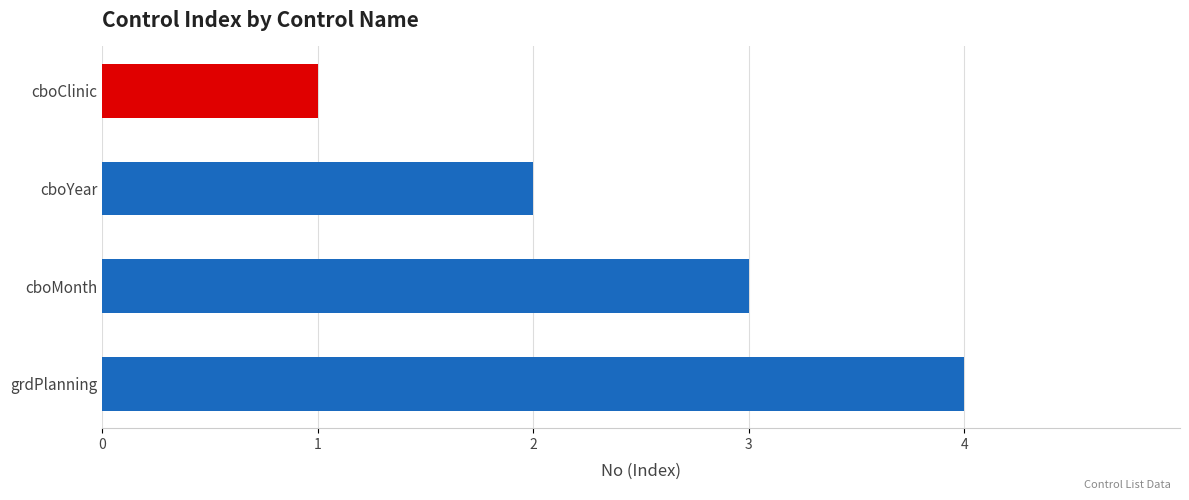

What is the sum of all values?

10